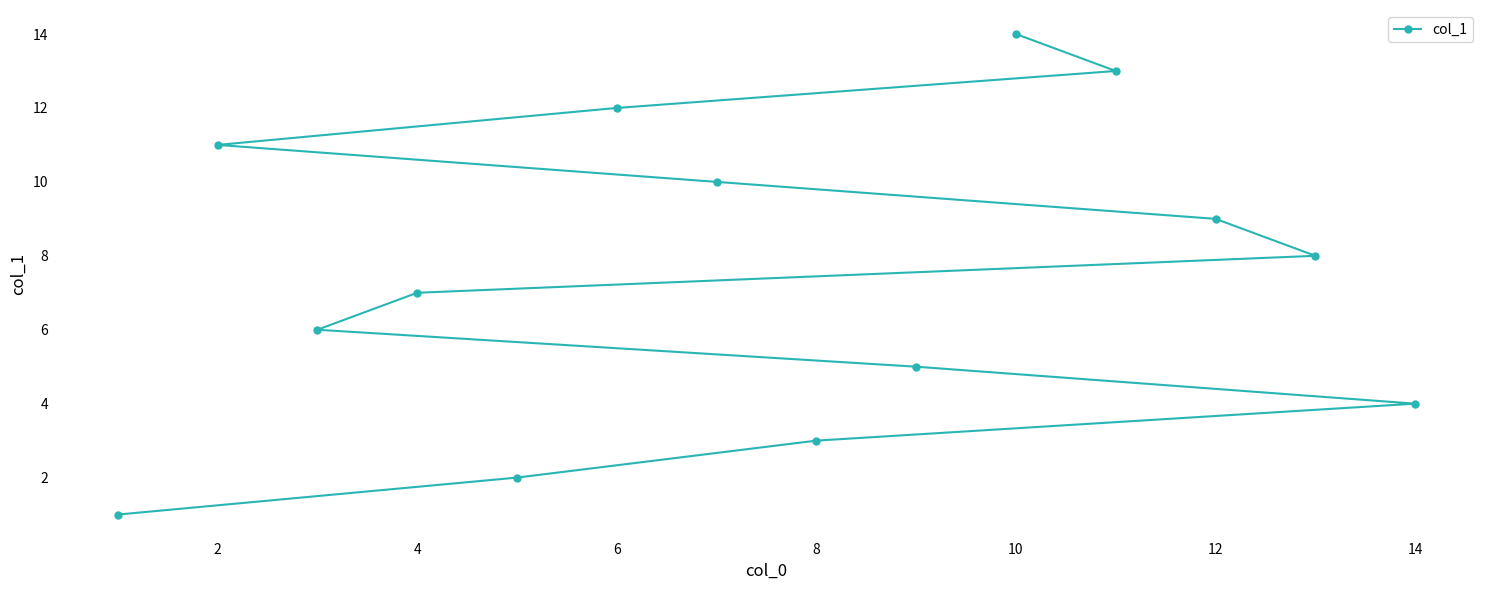

How many values are below 8?

7